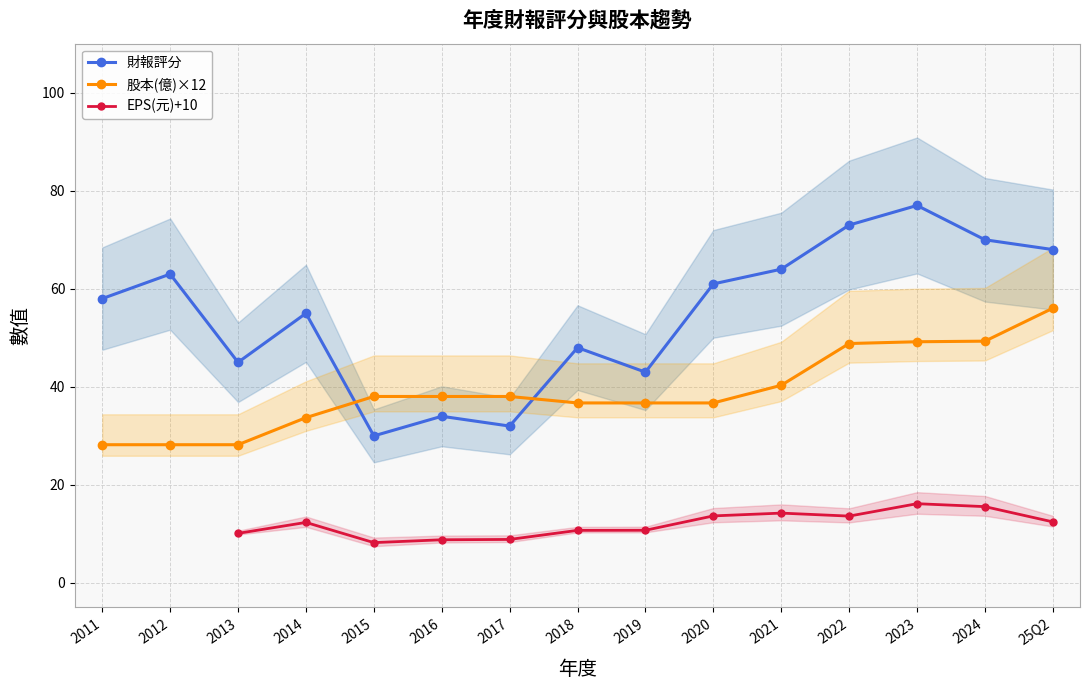

True or false: 財報評分 and EPS(元)+10 cross at least once.

False